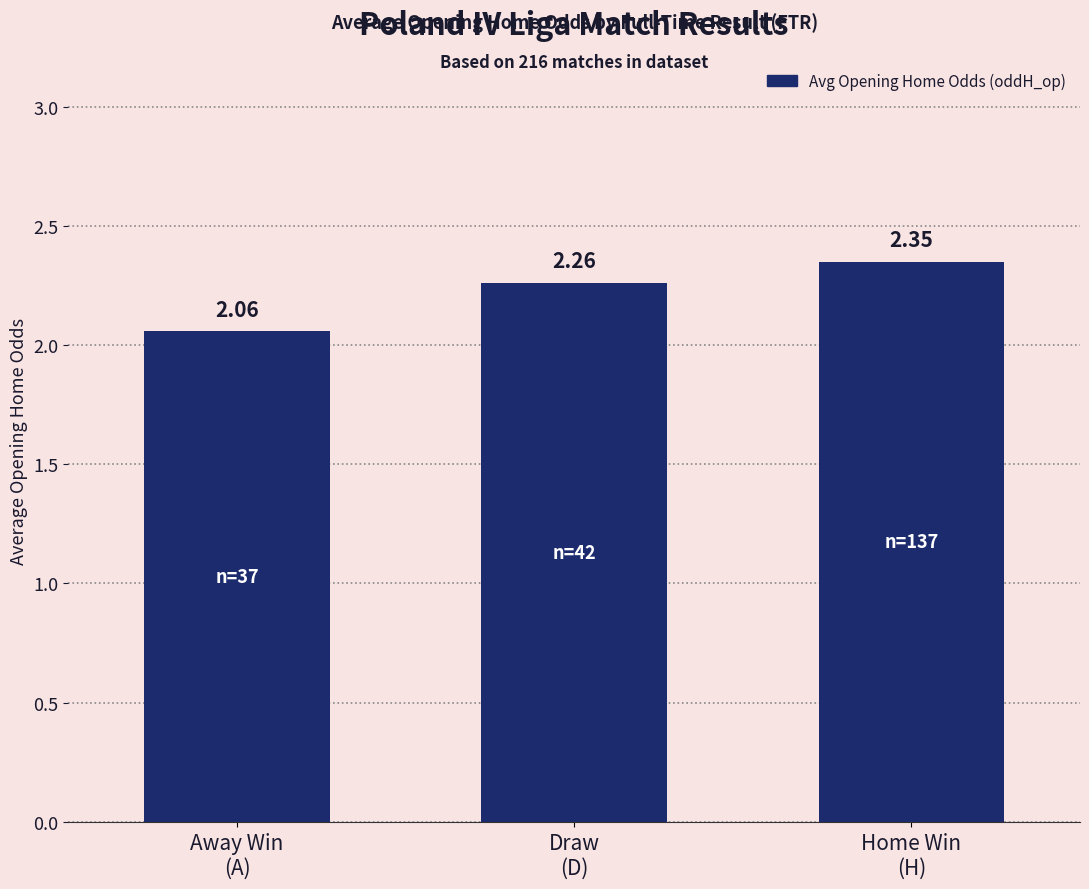

What is the sum of all values?

6.7